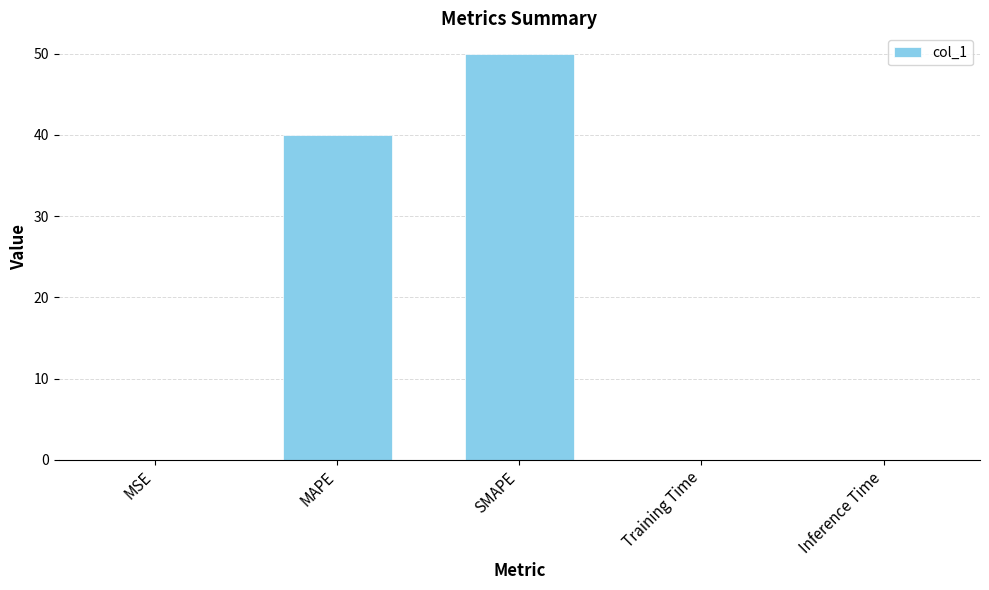

What is the average value?

18.0